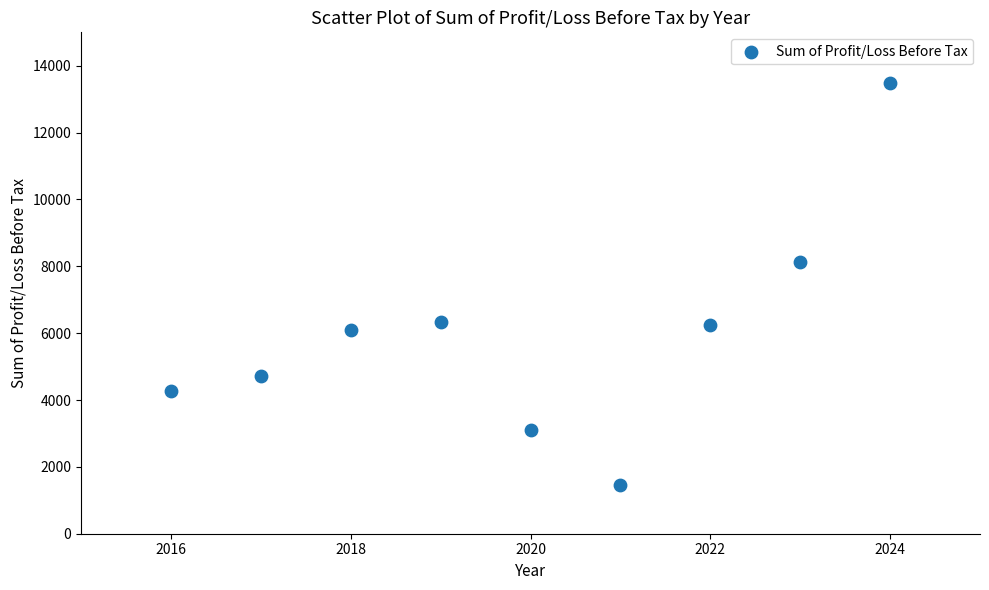

What Y value in the scatter plot is closest to 7471?

8130.8